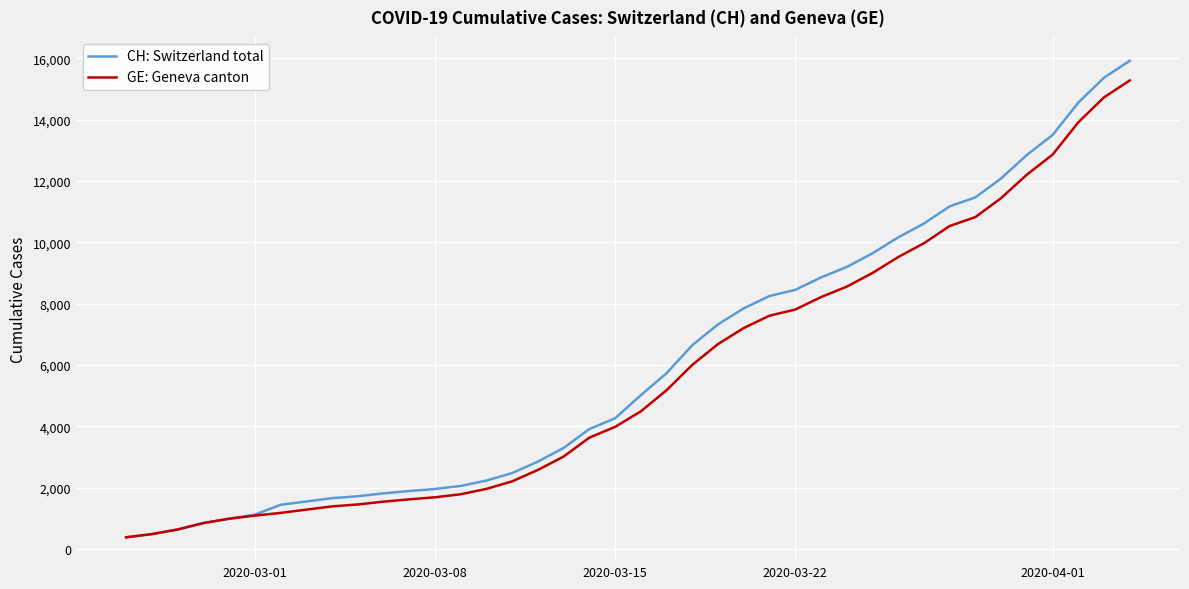

What is the maximum value shown in the chart?

15926